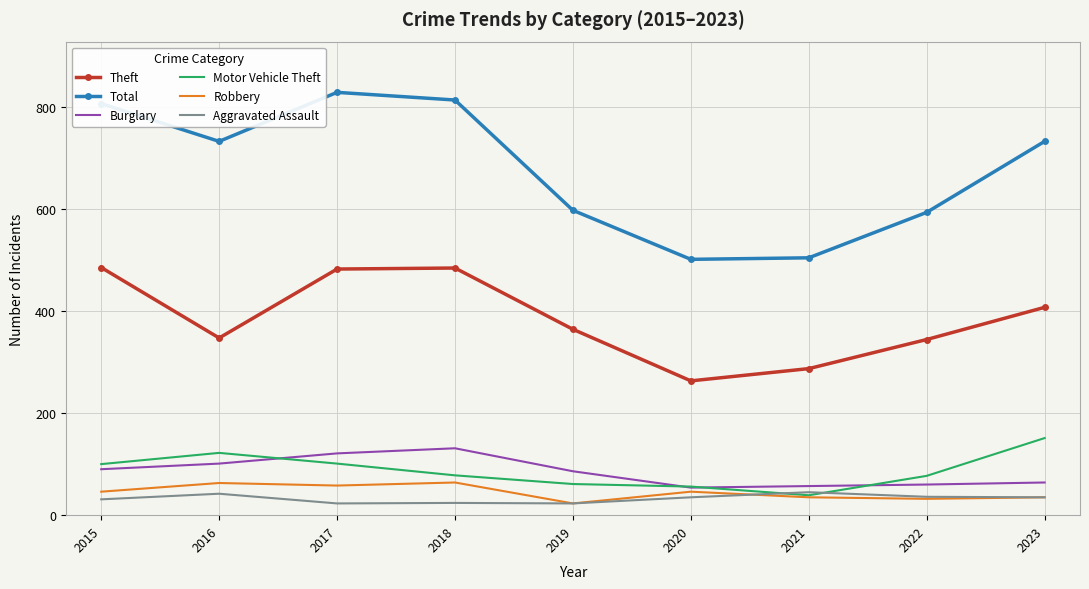

Between which two adjacent categories do Aggravated Assault and Motor Vehicle Theft first intersect?

2020 and 2021